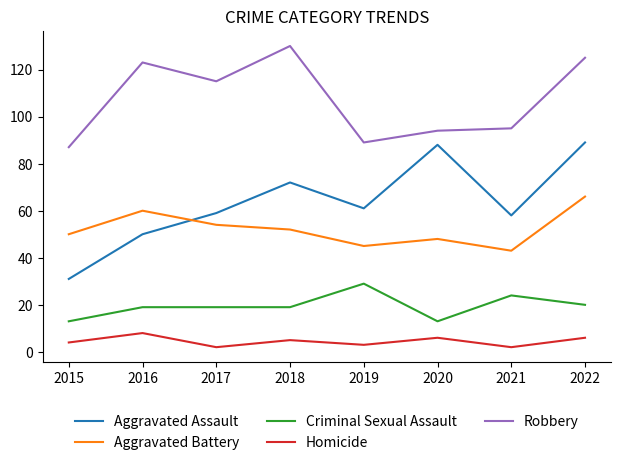

What is the highest value of the Aggravated Battery series?

66